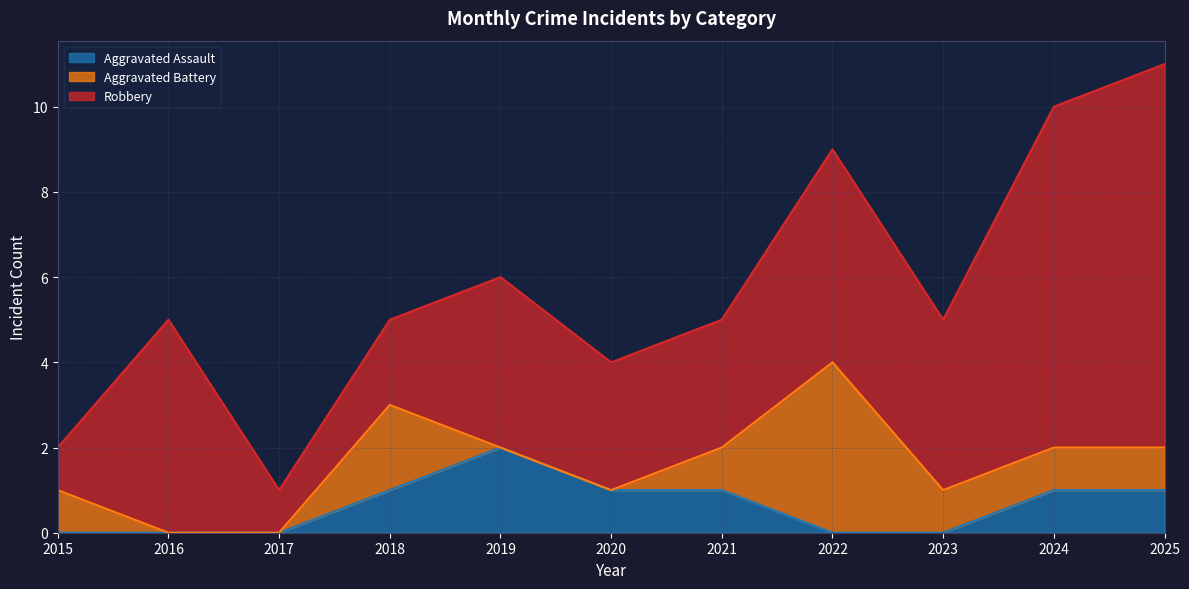

The Robbery series shows 9 at 2025. True or false?

True